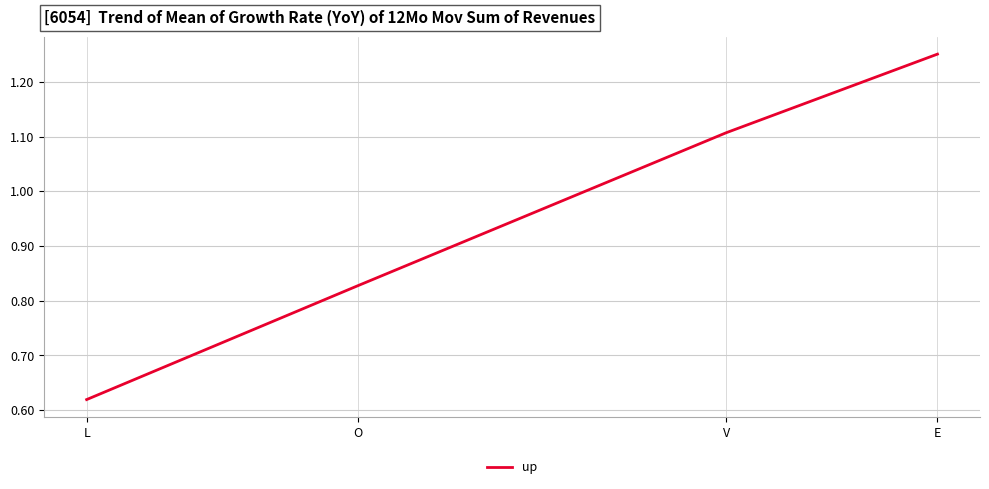

Rank the categories by value from lowest to highest.

L, O, V, E